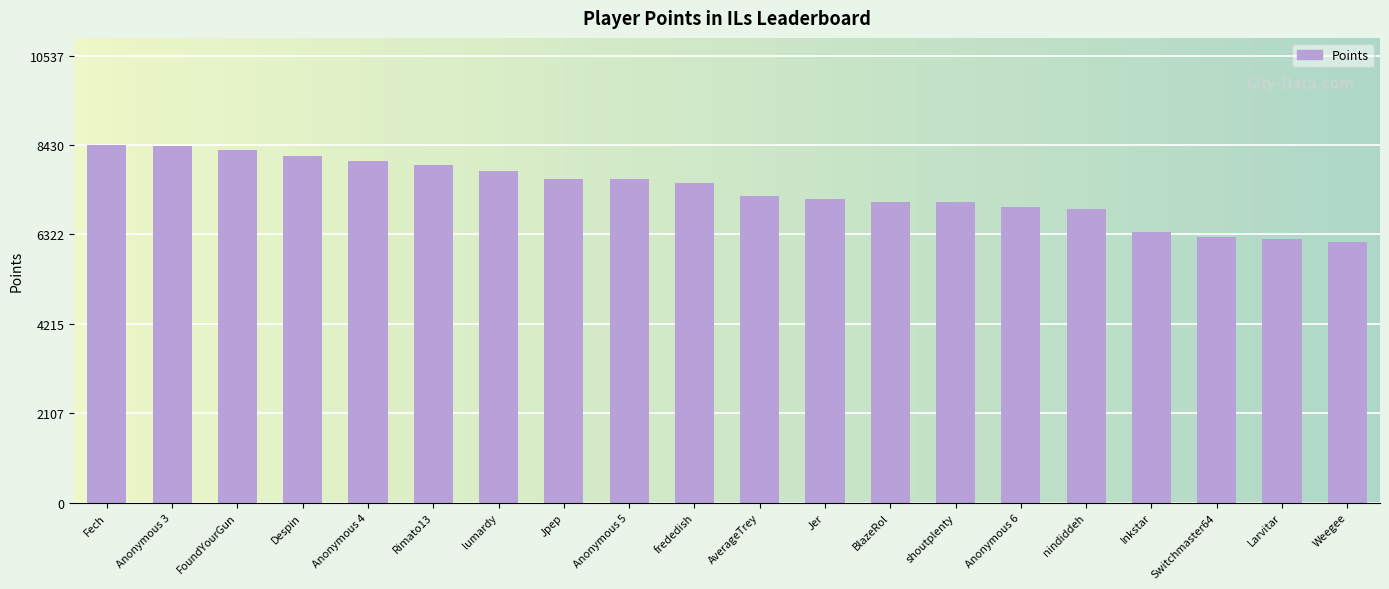

What is the change in value from FoundYourGun to shoutplenty?

-1238